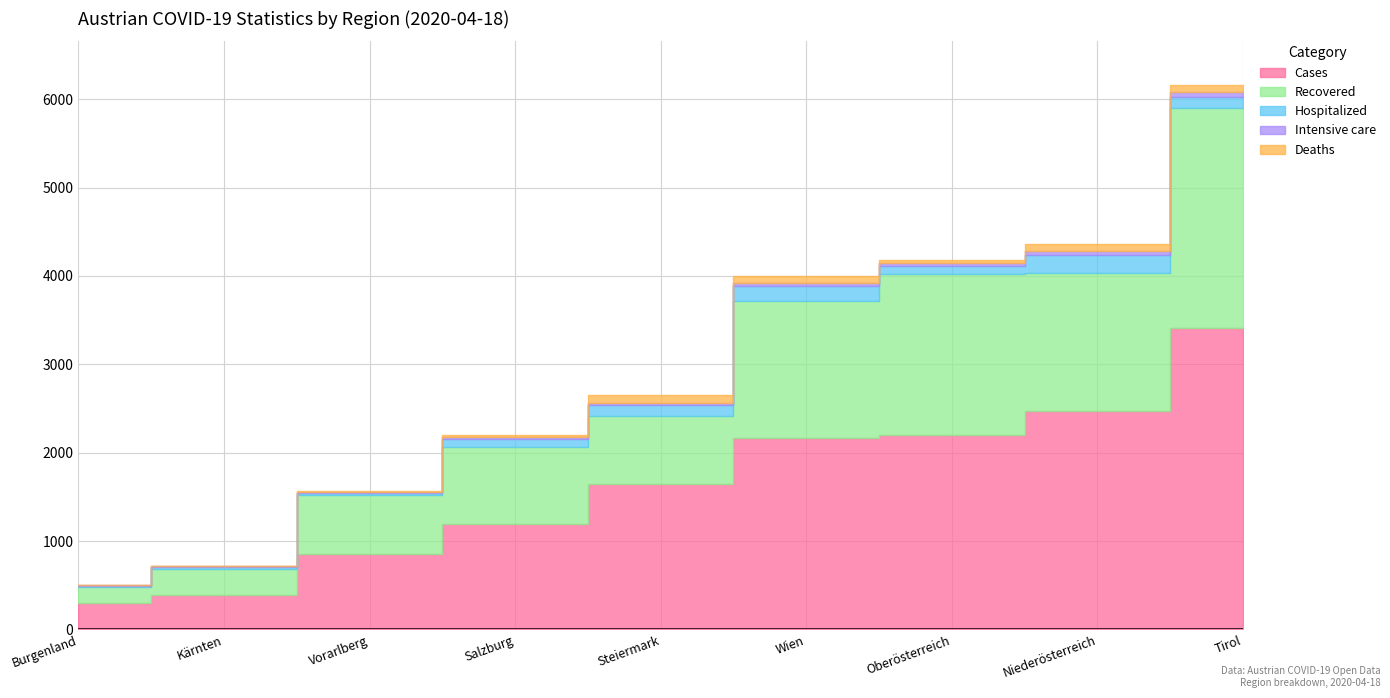

Reading left to right, what are all the values shown in this chart?

cases: 298	394	855	1191	1646	2170	2199	2469	3415
recovered: 181	295	668	875	775	1552	1822	1560	2486
hospitalized: 17	16	23	91	118	161	97	207	125
intensive_care: 5	9	8	17	20	32	25	41	51
deaths: 7	9	9	29	99	88	37	80	85